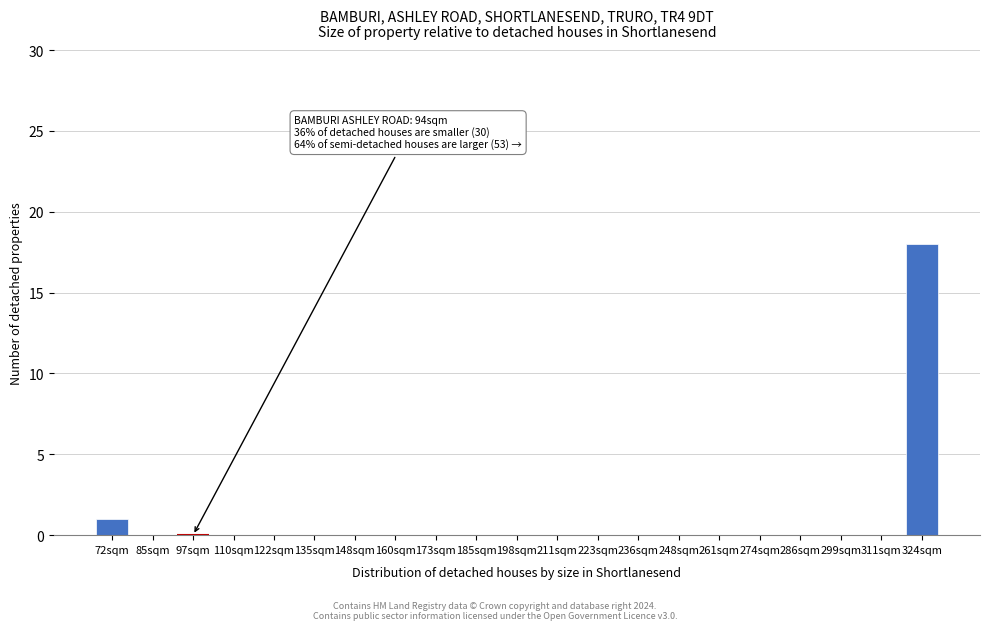

Reading left to right, list all the values displayed in this chart.

72sqm=1	85sqm=0	97sqm=0	110sqm=0	122sqm=0	135sqm=0	148sqm=0	160sqm=0	173sqm=0	185sqm=0	198sqm=0	211sqm=0	223sqm=0	236sqm=0	248sqm=0	261sqm=0	274sqm=0	286sqm=0	299sqm=0	311sqm=0	324sqm=18